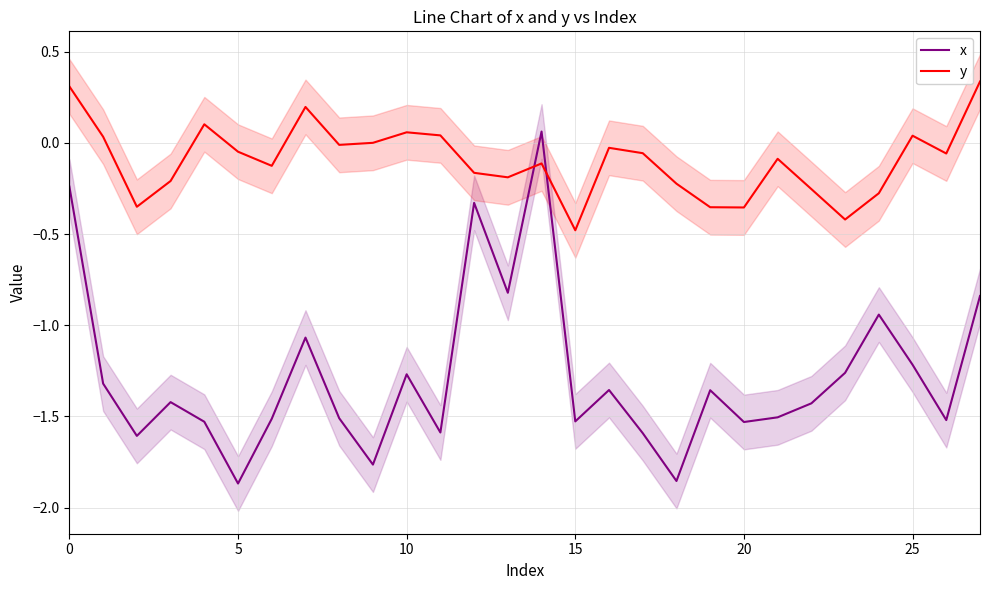

How many distinct data groups are displayed?

2